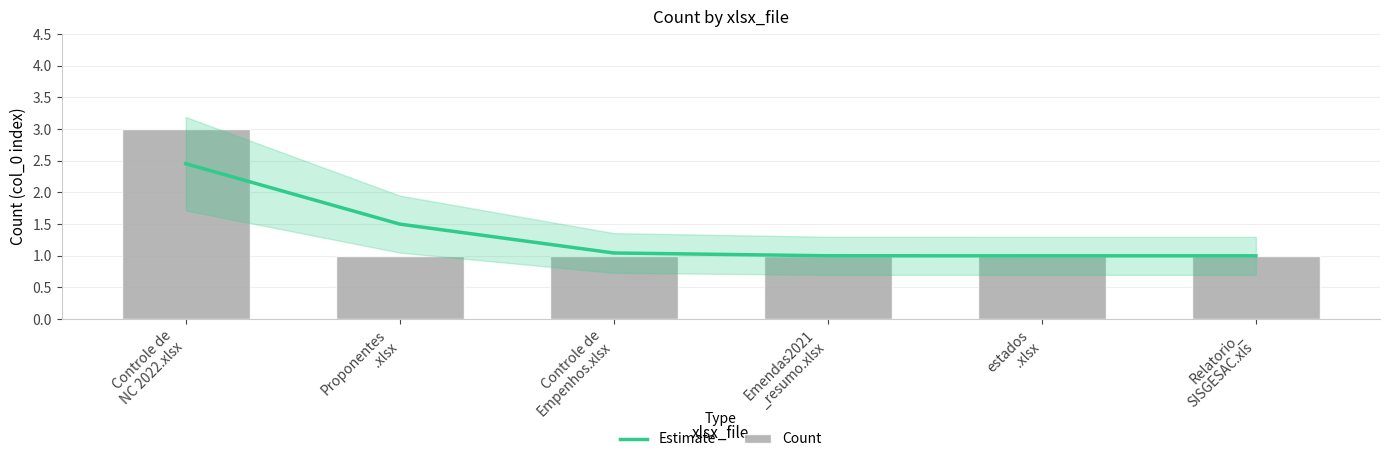

Does the chart contain any negative values?

No